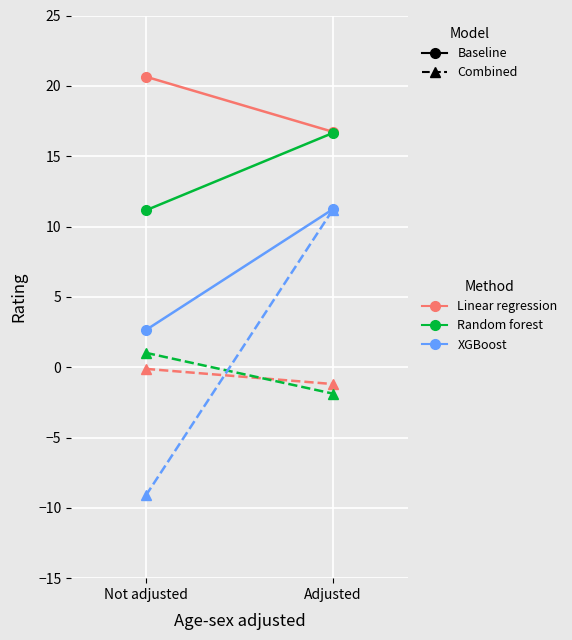

Reading right to left, list all the values displayed in this chart.

SEC: 16.7	20.6
ACC: 16.6	11.2
Big 12: 11.2	2.6
Pac-12: -1.2	-0.1
Mountain West: -1.9	1.0
American Athletic: 11.2	-9.1